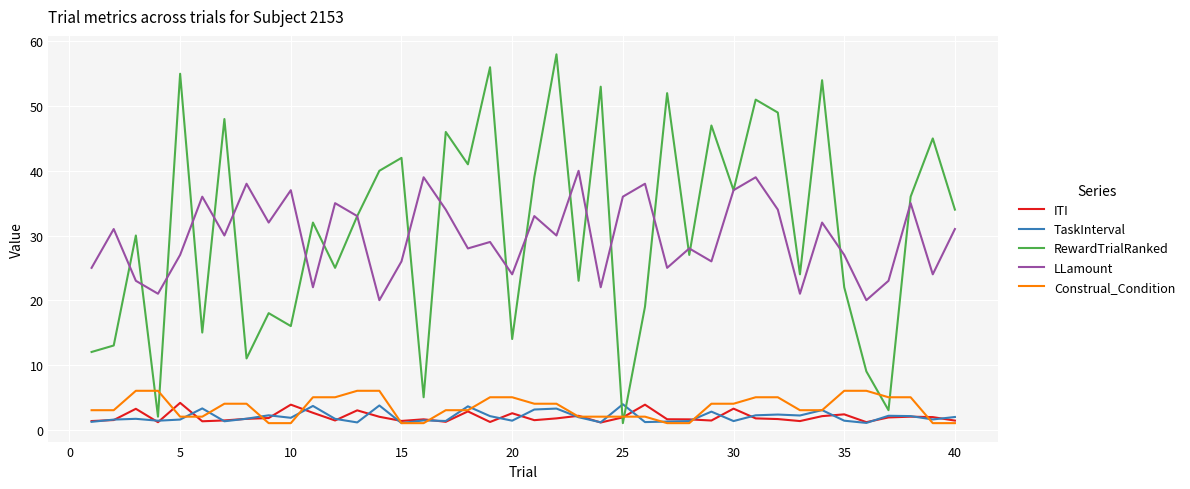

Which series has the largest range (max minus min)?

RewardTrialRanked